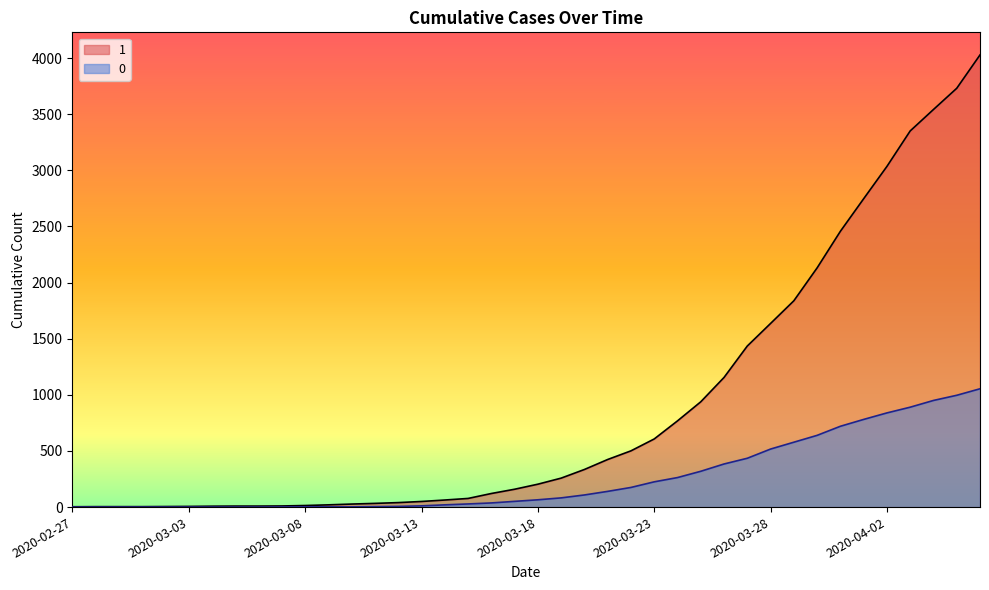

At which label is 1 closest to 2015?

2020-03-30